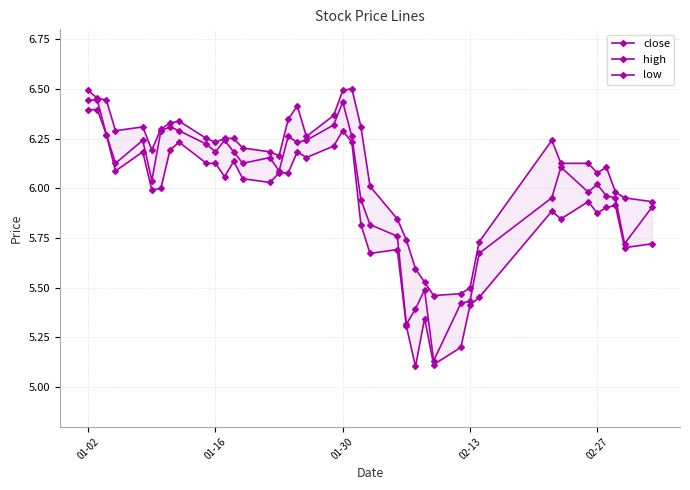

True or false: close and high intersect in this chart.

False